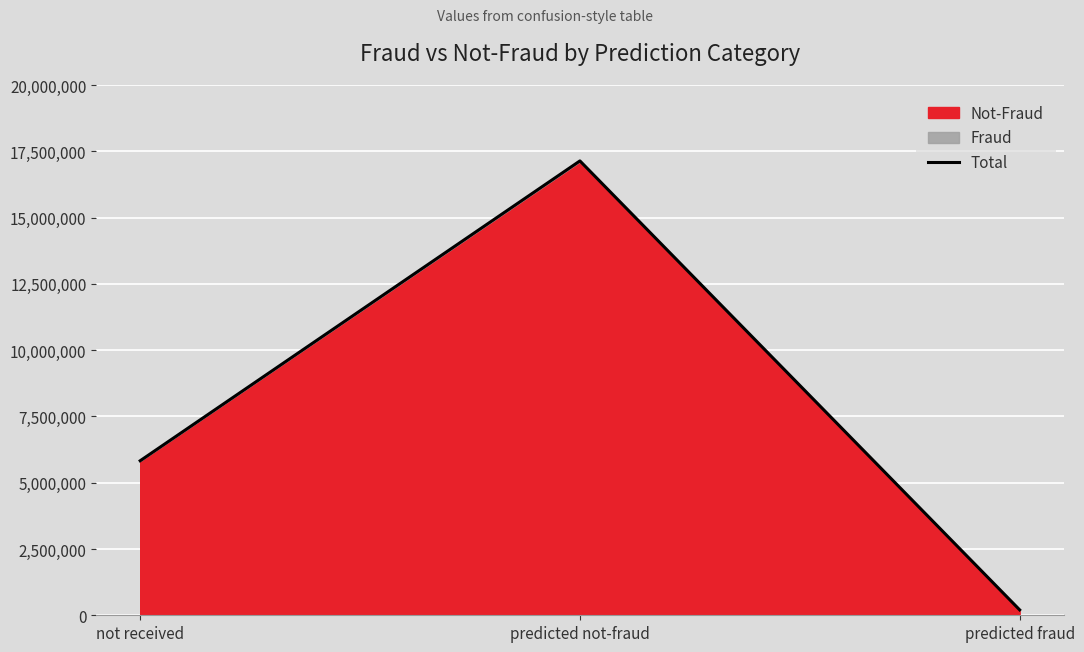

True or false: the data shows 5828246 at not received.

True